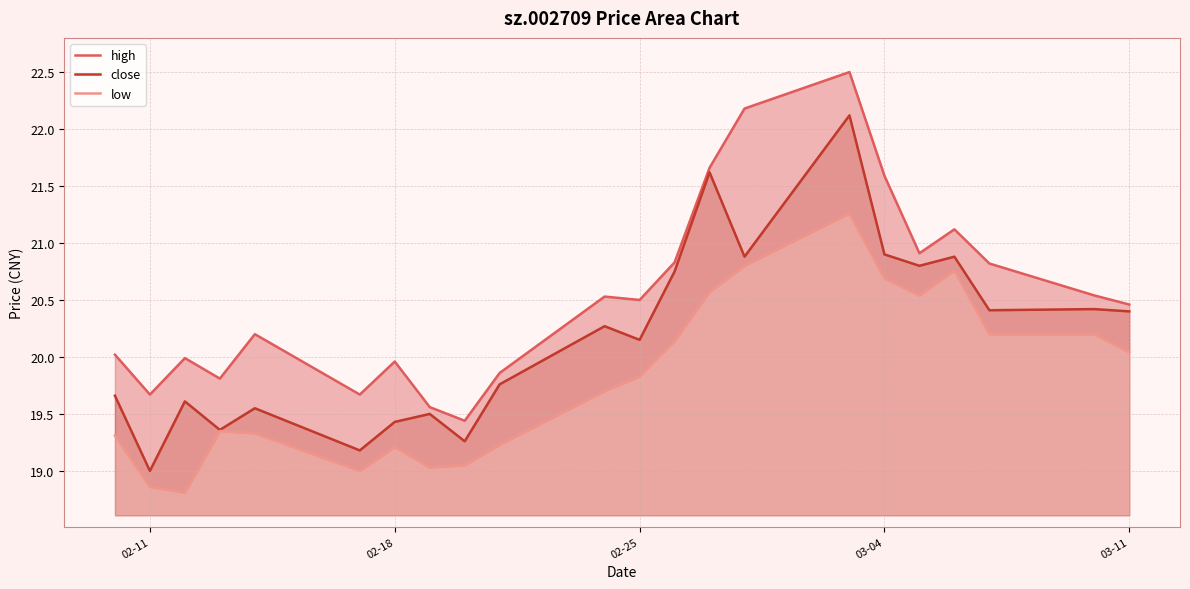

True or false: close and high intersect in this chart.

False